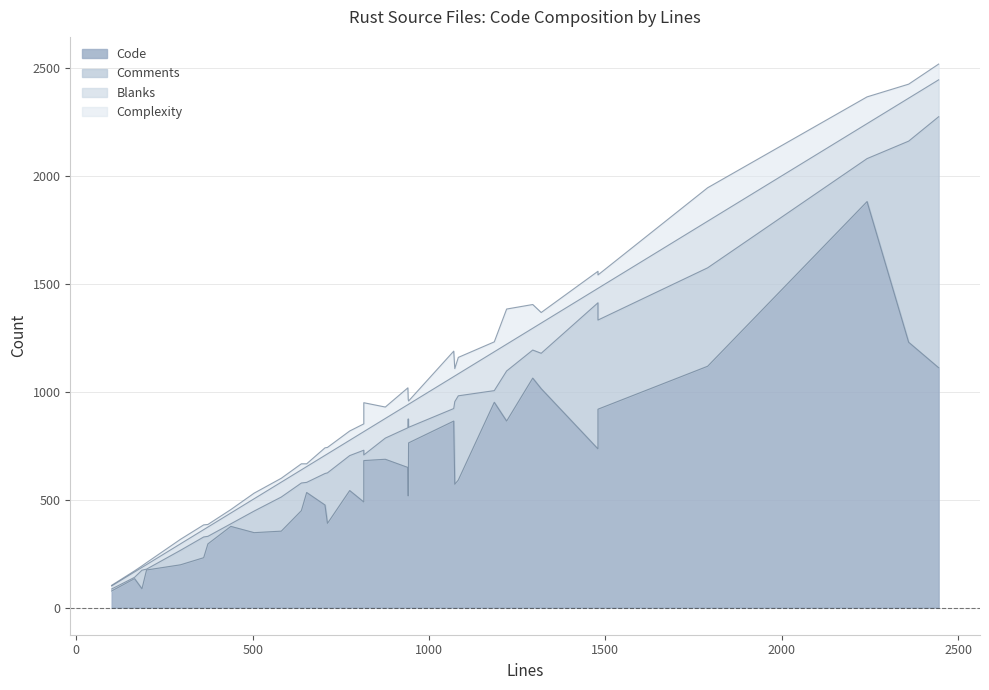

True or false: Code has more than 2 interior local peaks.

True